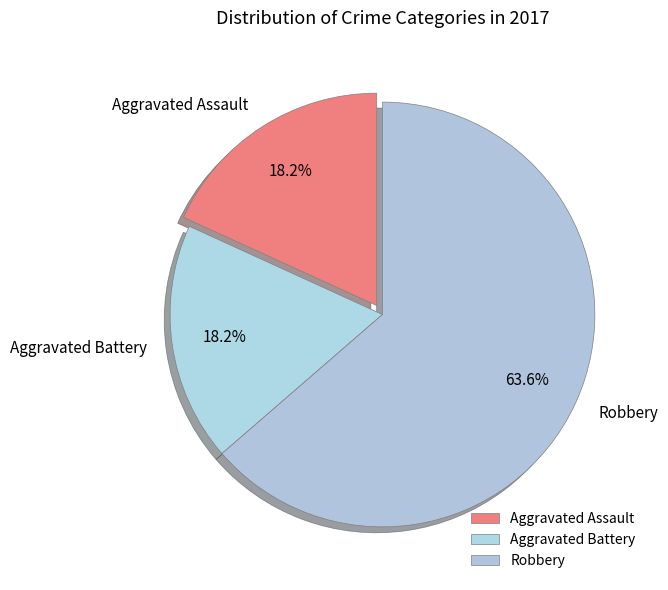

What is the majority slice?

Robbery